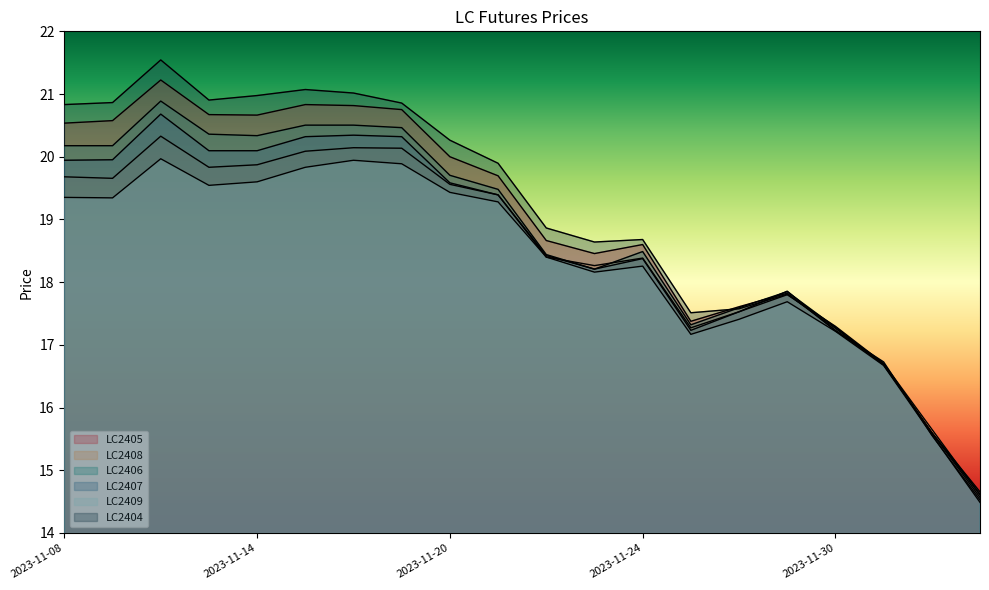

True or false: LC2404 and LC2407 cross at least once.

True